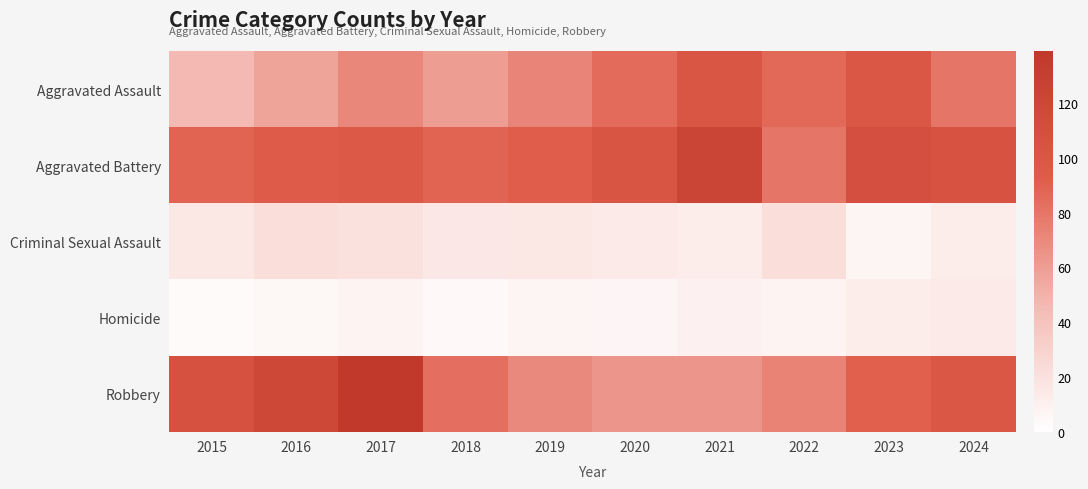

What is the greatest value displayed?

139